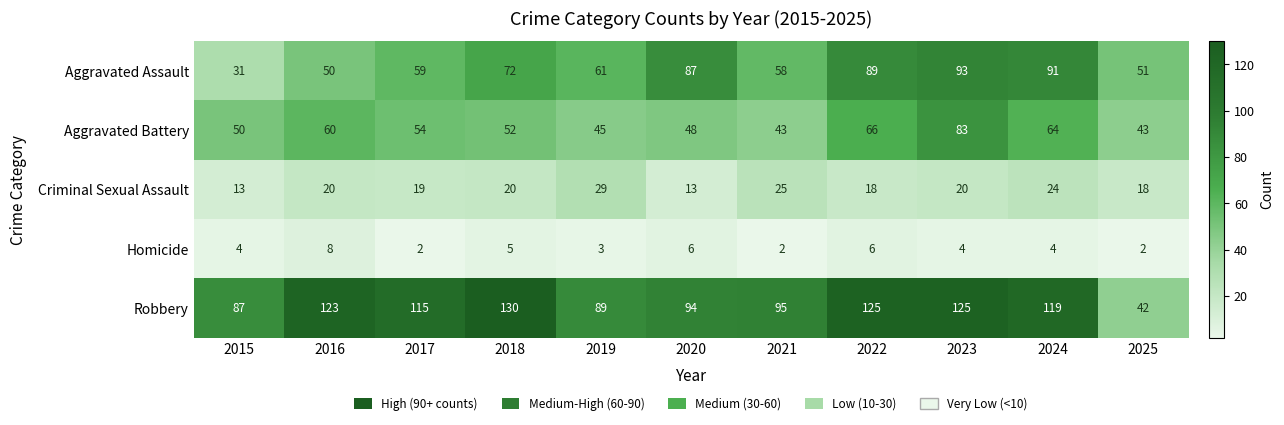

Rank the series at 2019 from lowest to highest value.

Homicide, Criminal Sexual Assault, Aggravated Battery, Aggravated Assault, Robbery